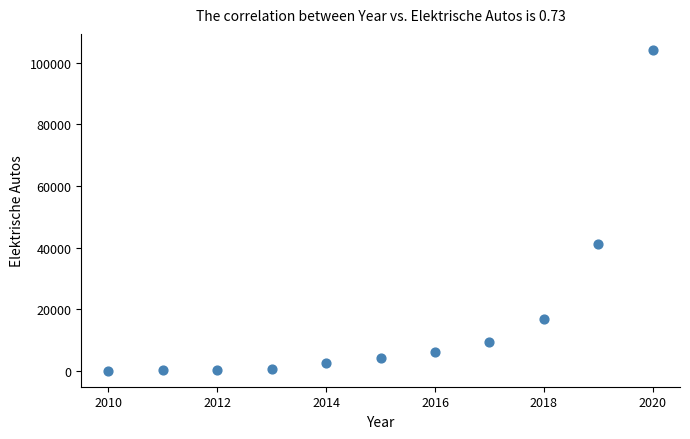

What Y value in the scatter plot is closest to 52157?

41098